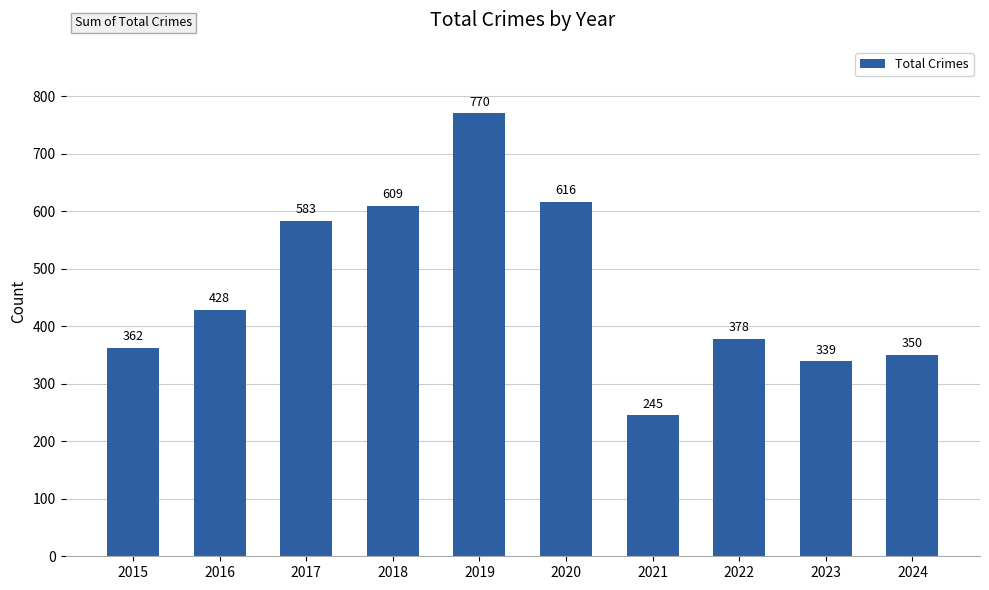

Rank the categories by value from highest to lowest.

2019, 2020, 2018, 2017, 2016, 2022, 2015, 2024, 2023, 2021